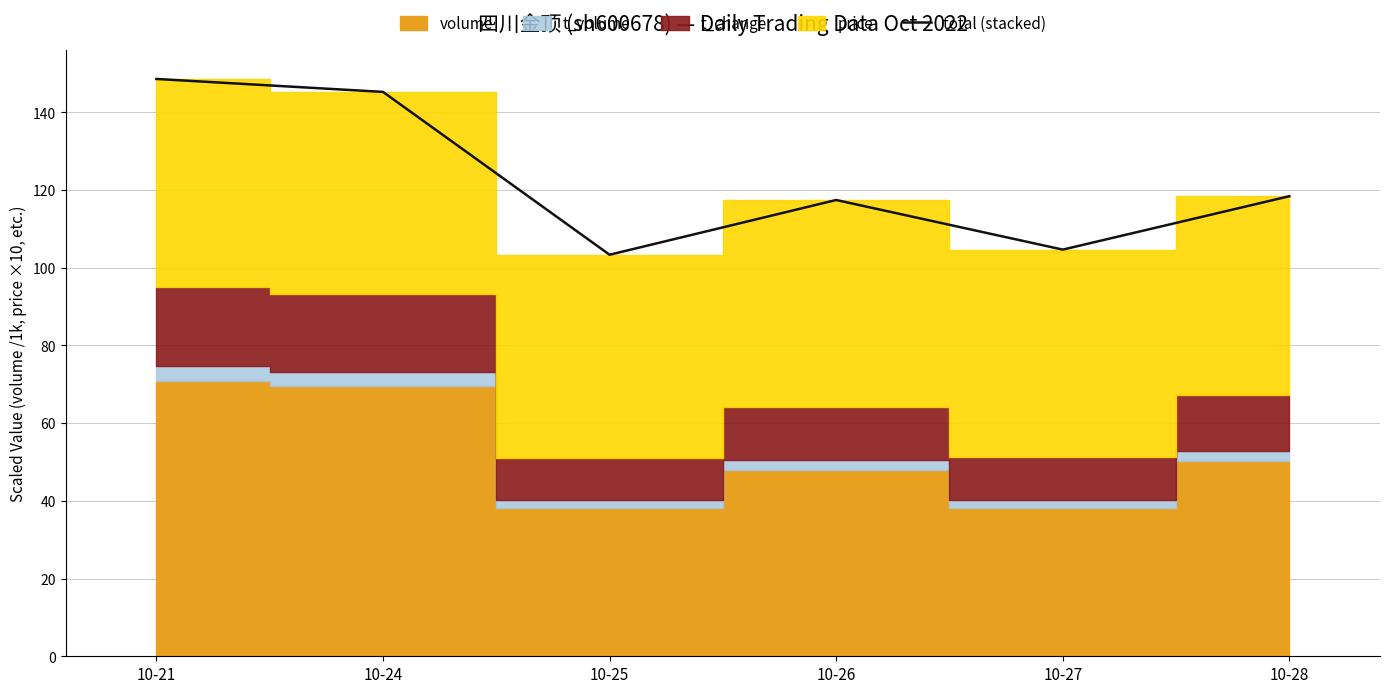

How many lines are shown in the chart?

1